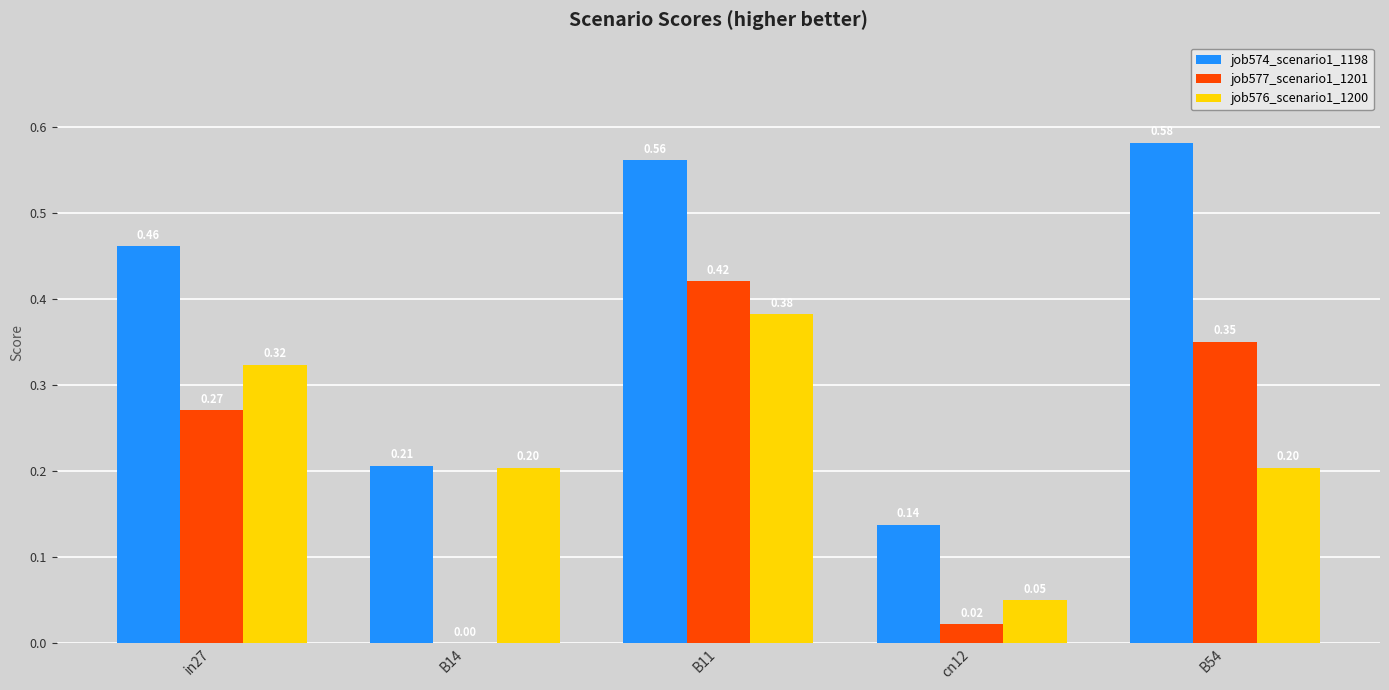

Between B14 and B11, which series saw the biggest shift?

job577_scenario1_1201